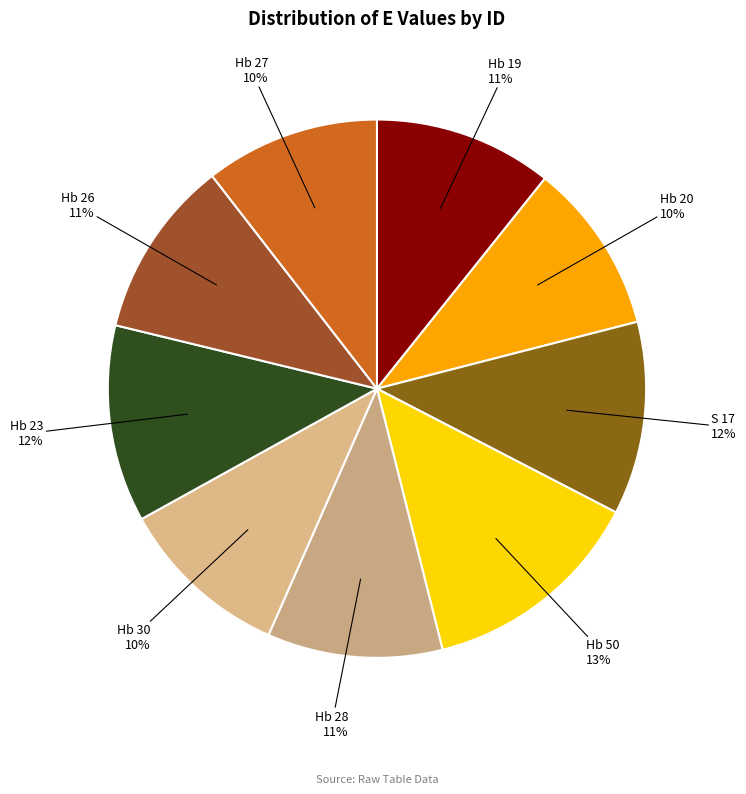

What is the largest slice in the pie chart?

Hb 50